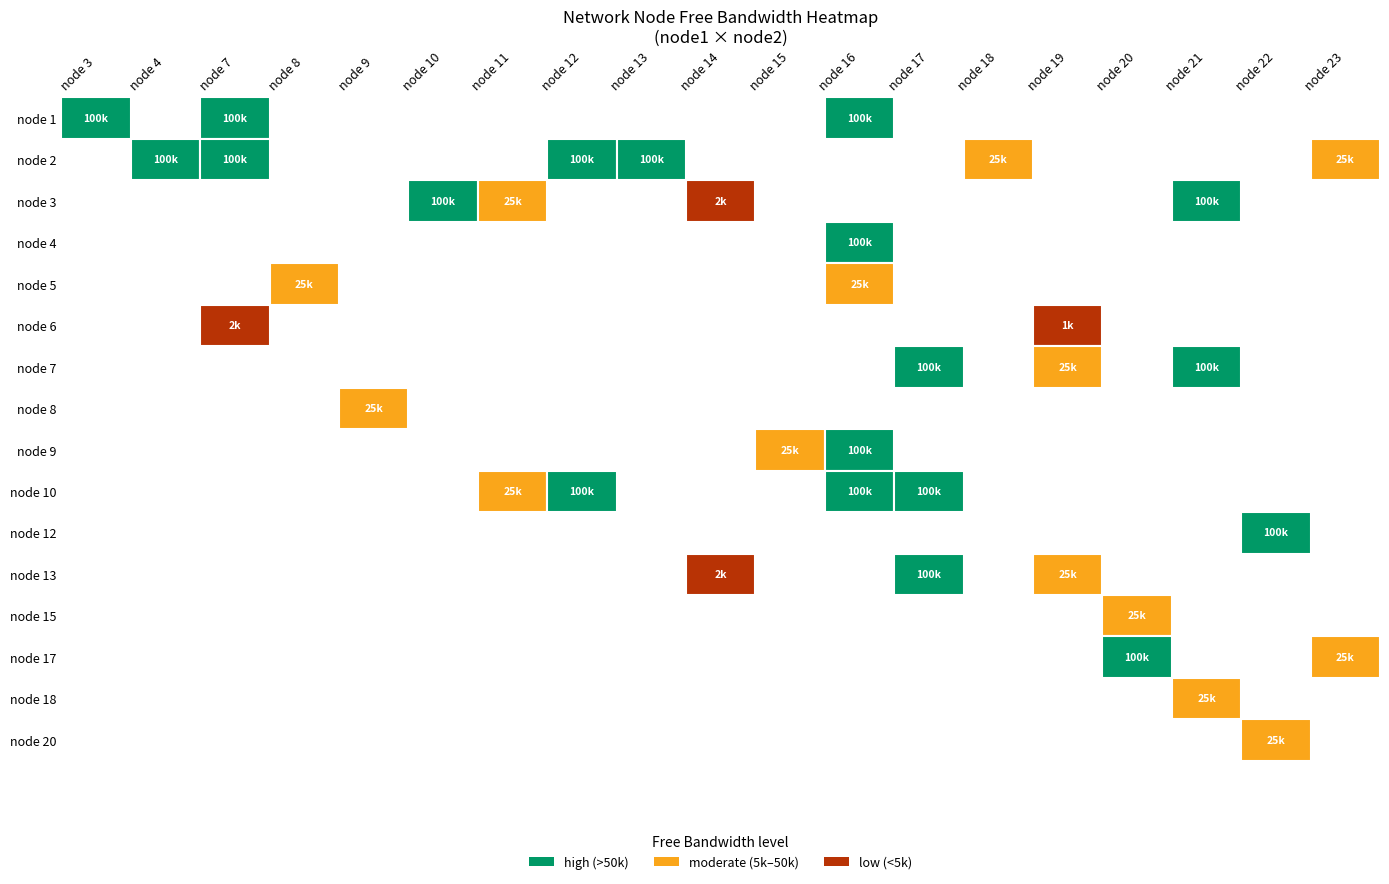

What is the sum of all 2 values?

99985.5